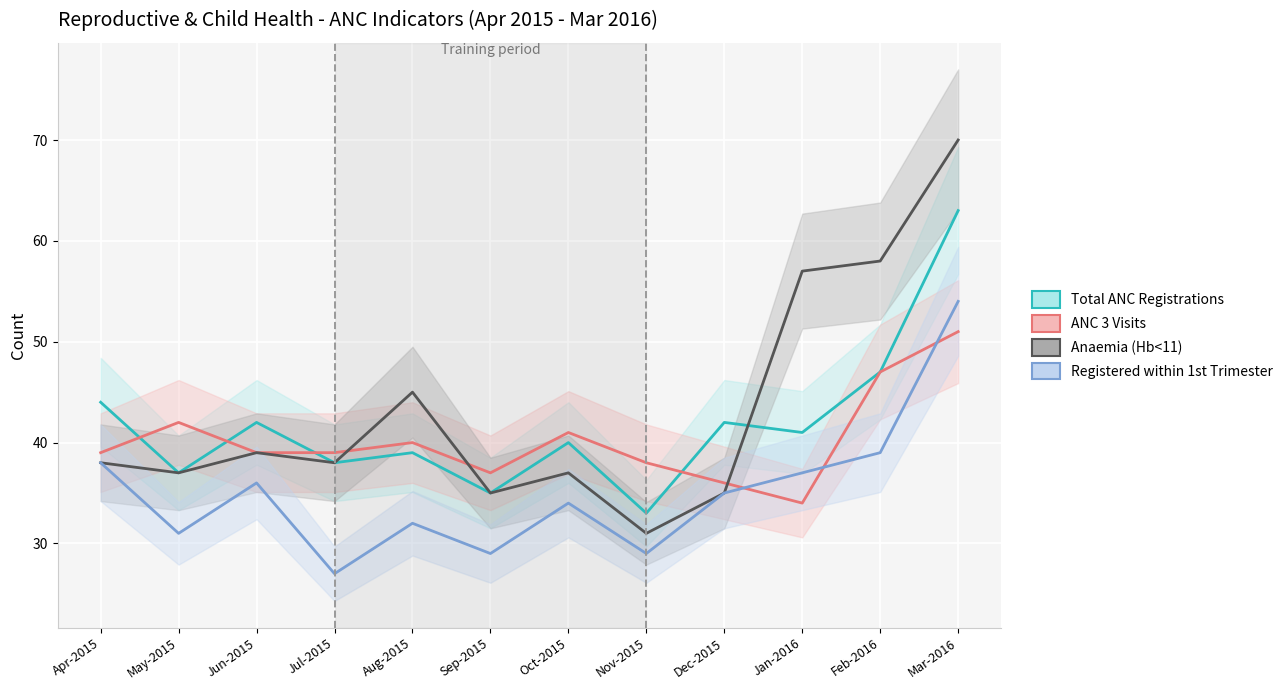

Where is the first local maximum for Total ANC Registrations?

Jun-2015